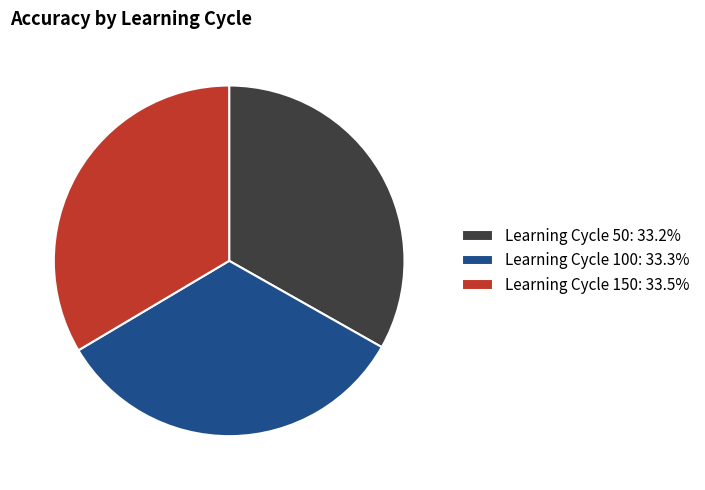

Do Learning Cycle 50: 33.2% and Learning Cycle 150: 33.5% together represent more than half of the pie?

Yes